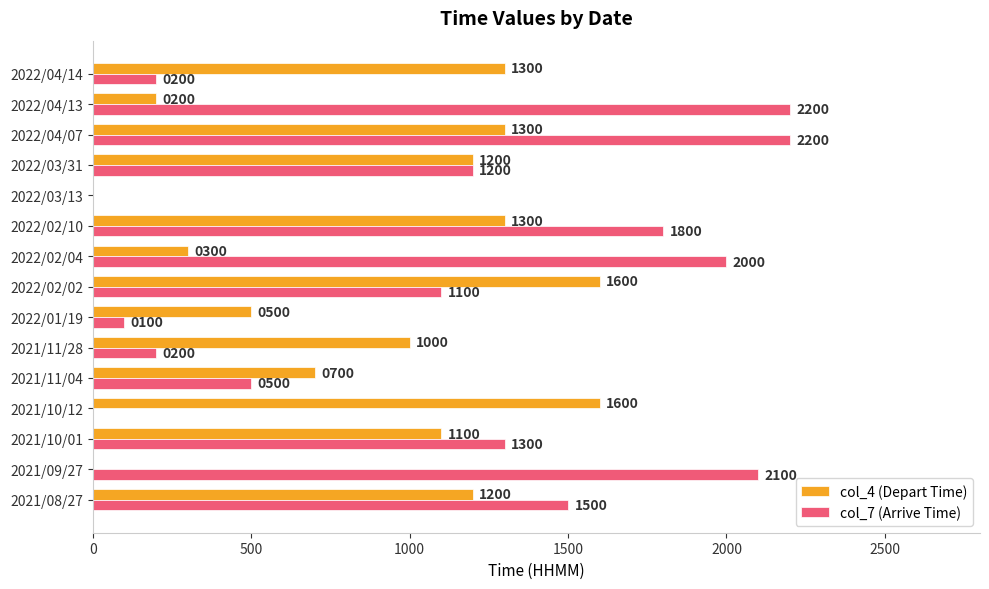

What is the sum of all col_7 (Arrive Time) values?

16400